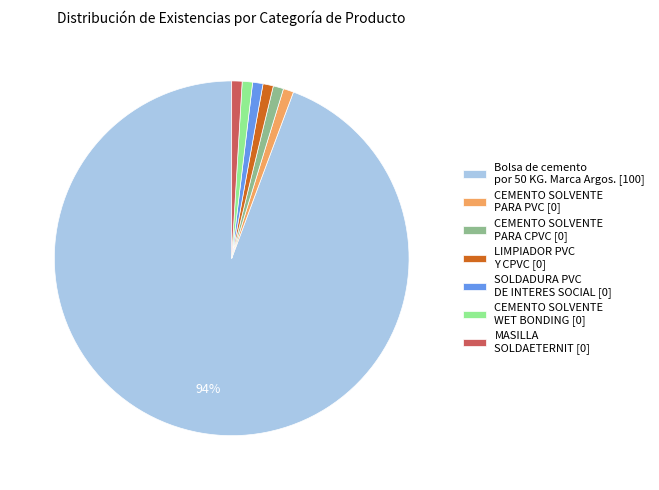

Count the number of slices in the pie.

7